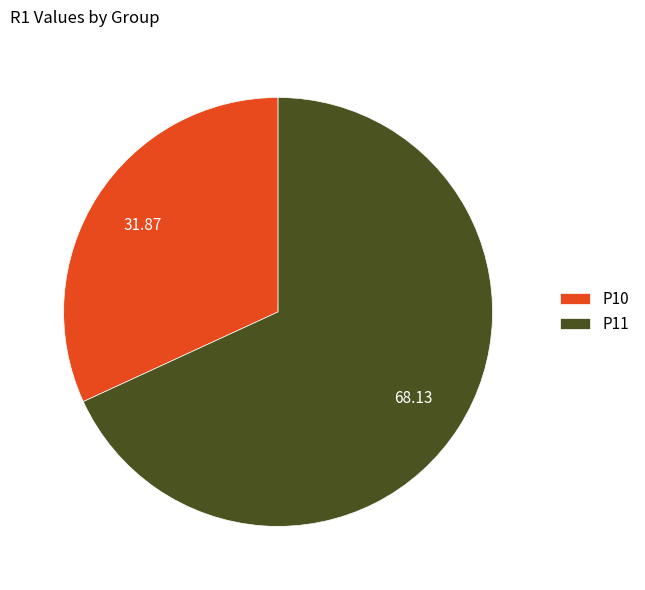

Does P10 account for over 50% of the chart?

No